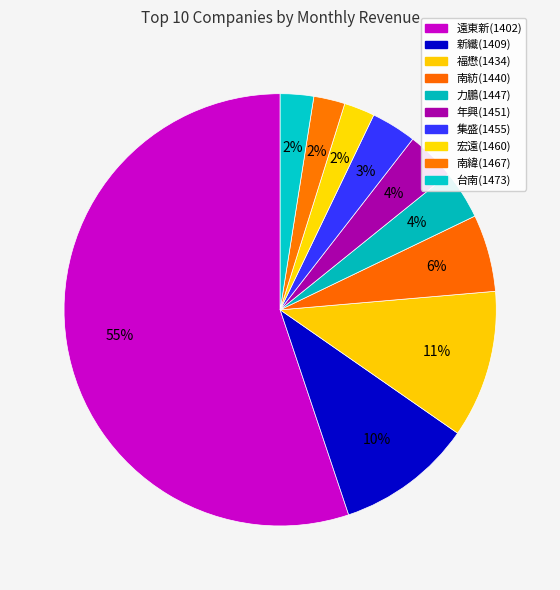

Count the number of slices in the pie.

10